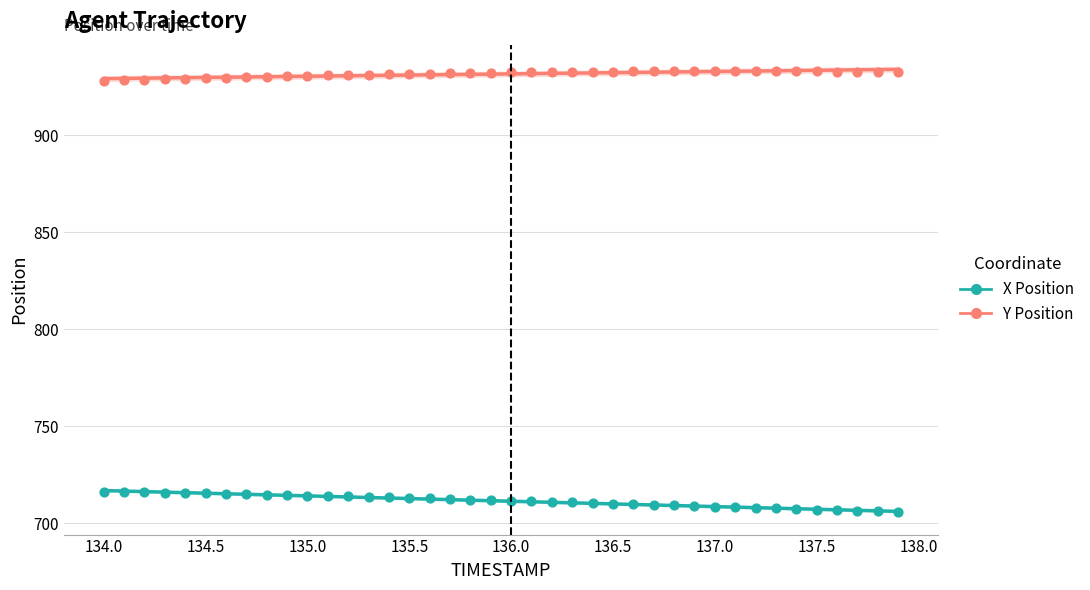

Which series reaches the maximum Y coordinate?

Y Position